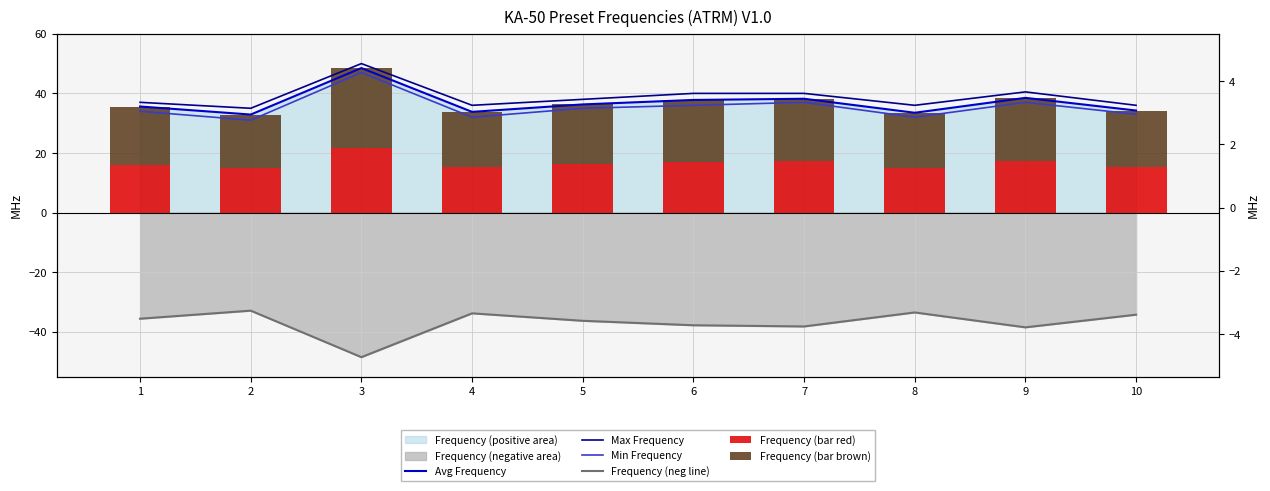

What is the maximum value for Frequency (neg line)?

-32.9